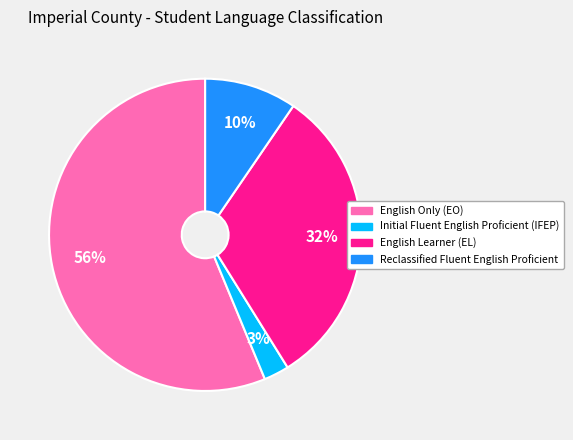

Is English Only (EO) the majority of the pie?

Yes